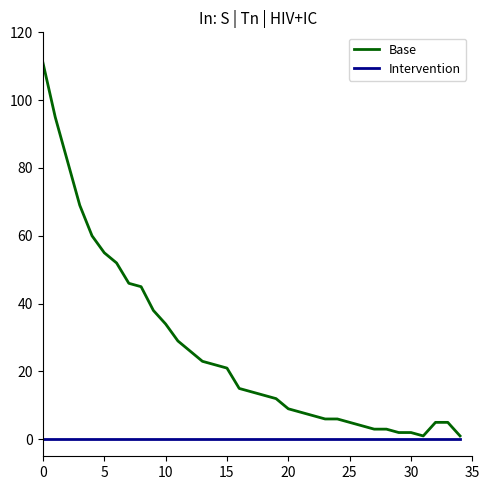

Rank the series by their maximum value, from highest to lowest.

Base, Intervention